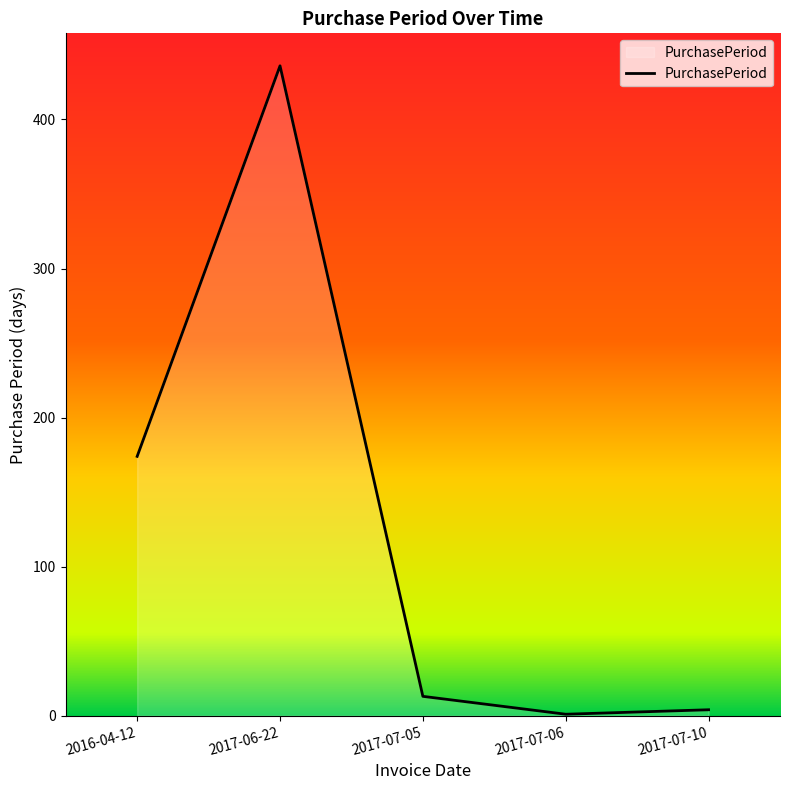

True or false: there are more than 1 points higher than both neighbors.

False